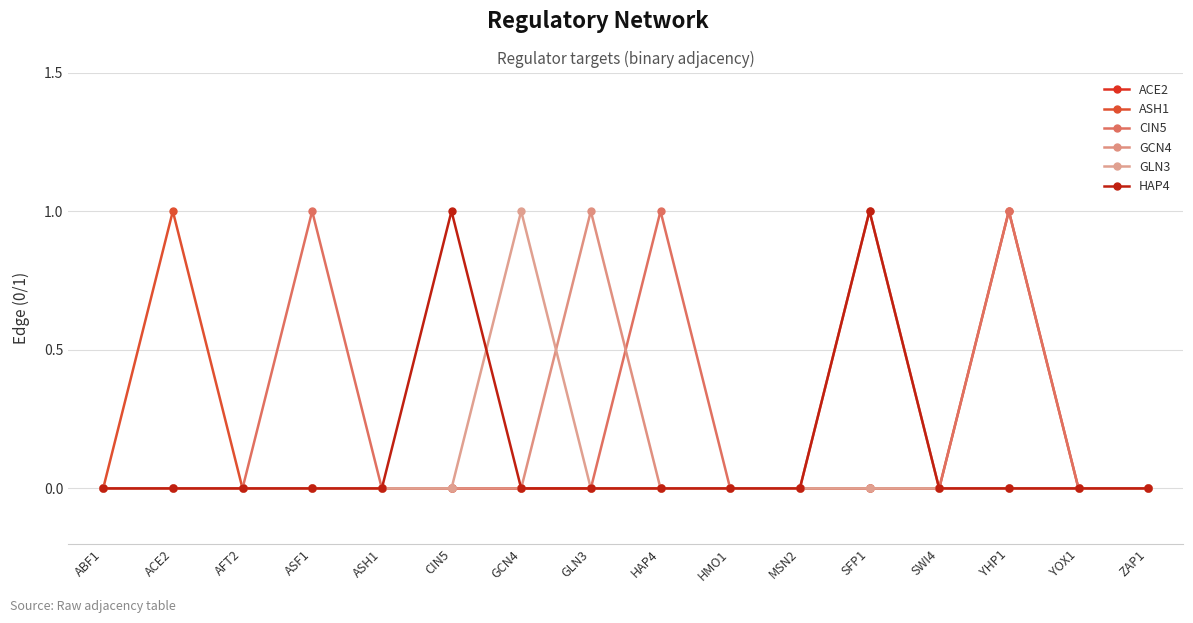

What is the spread (max minus min) of values at YHP1?

1